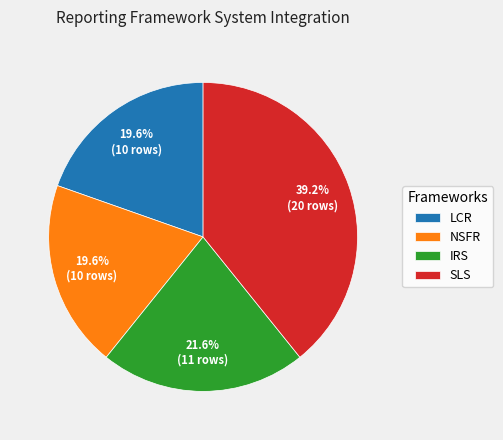

Approximately how many times larger is the value at LCR compared to IRS?

0.9